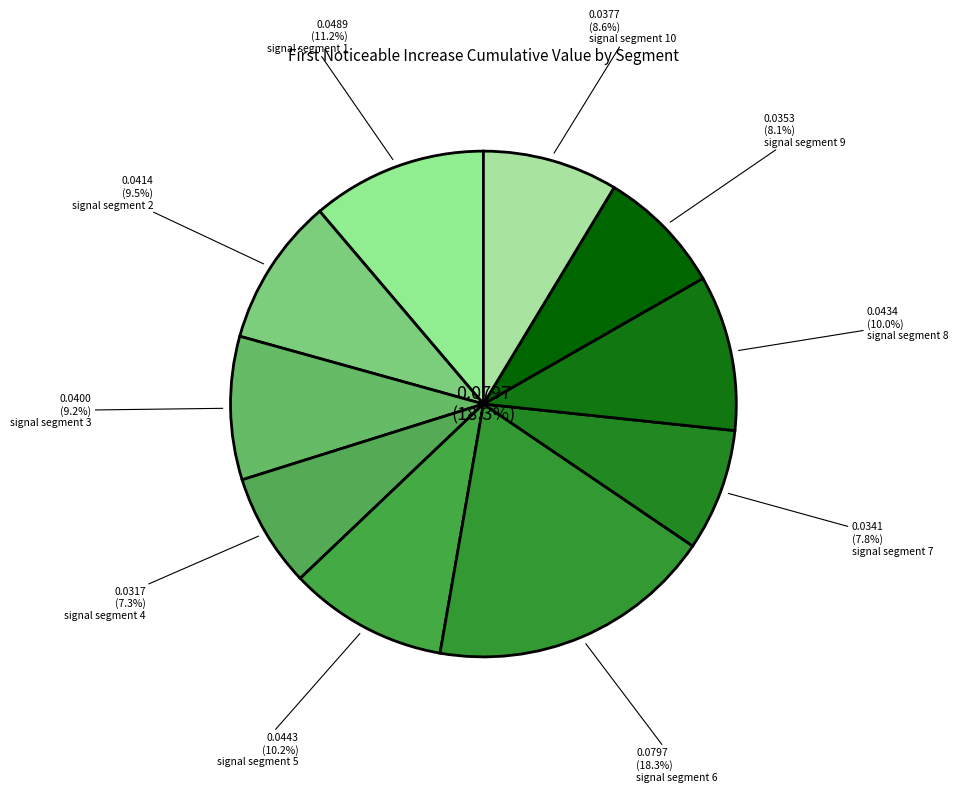

To the nearest percent, what is the combined percentage of signal segment 10 and signal segment 8?

19%